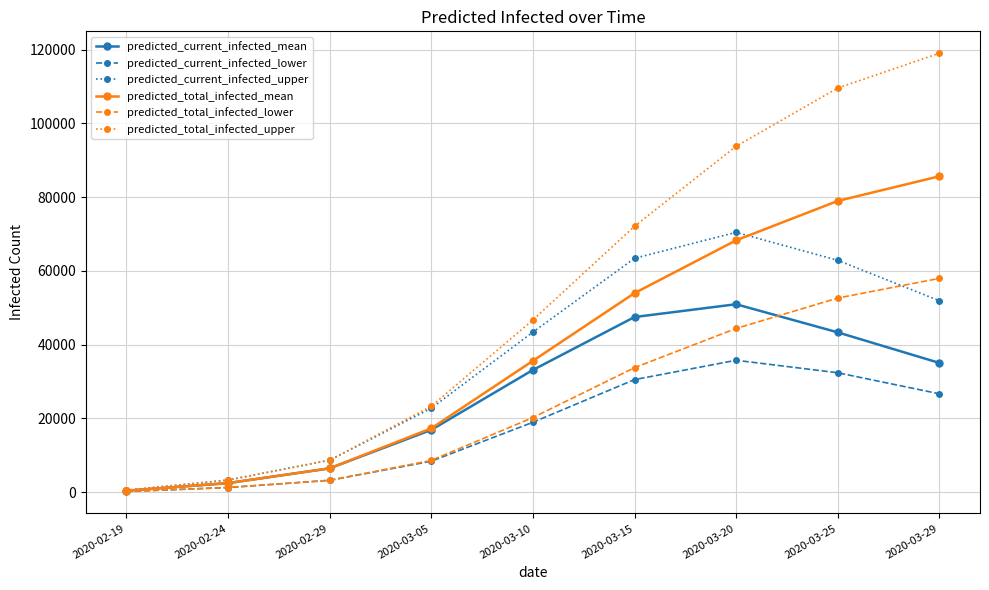

True or false: predicted_current_infected_mean and predicted_total_infected_lower intersect in this chart.

True